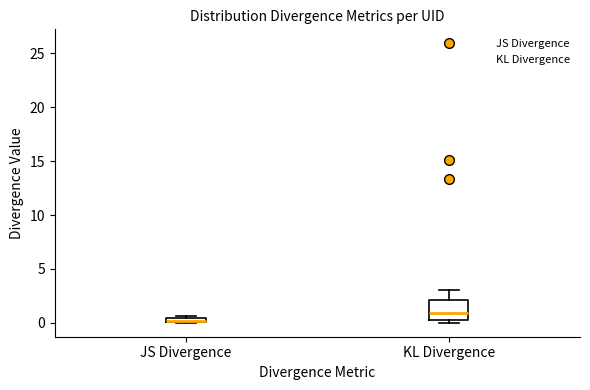

Comparing the boxes themselves (not the whiskers), which one is the tallest?

KL Divergence